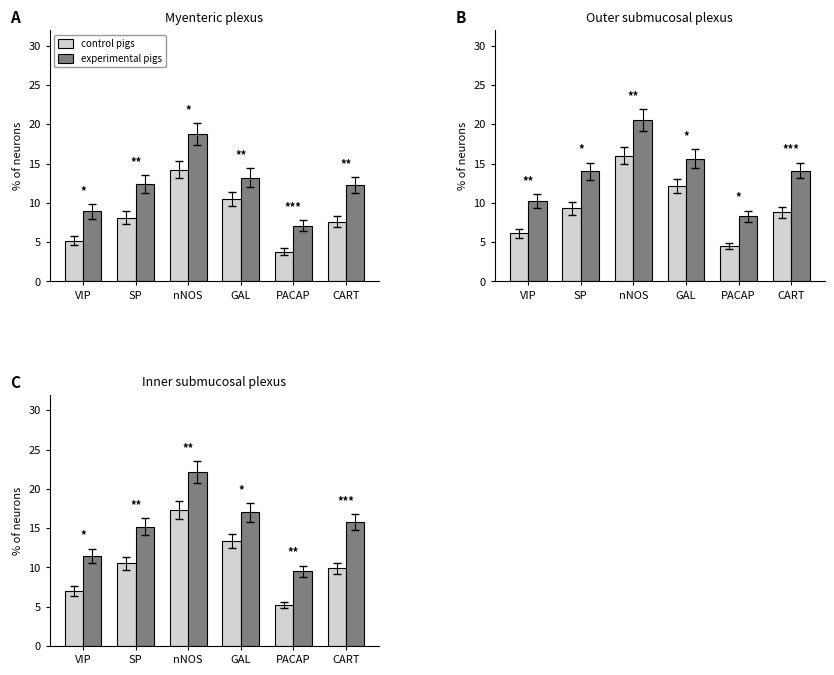

What is the average value of the experimental pigs series?

15.2